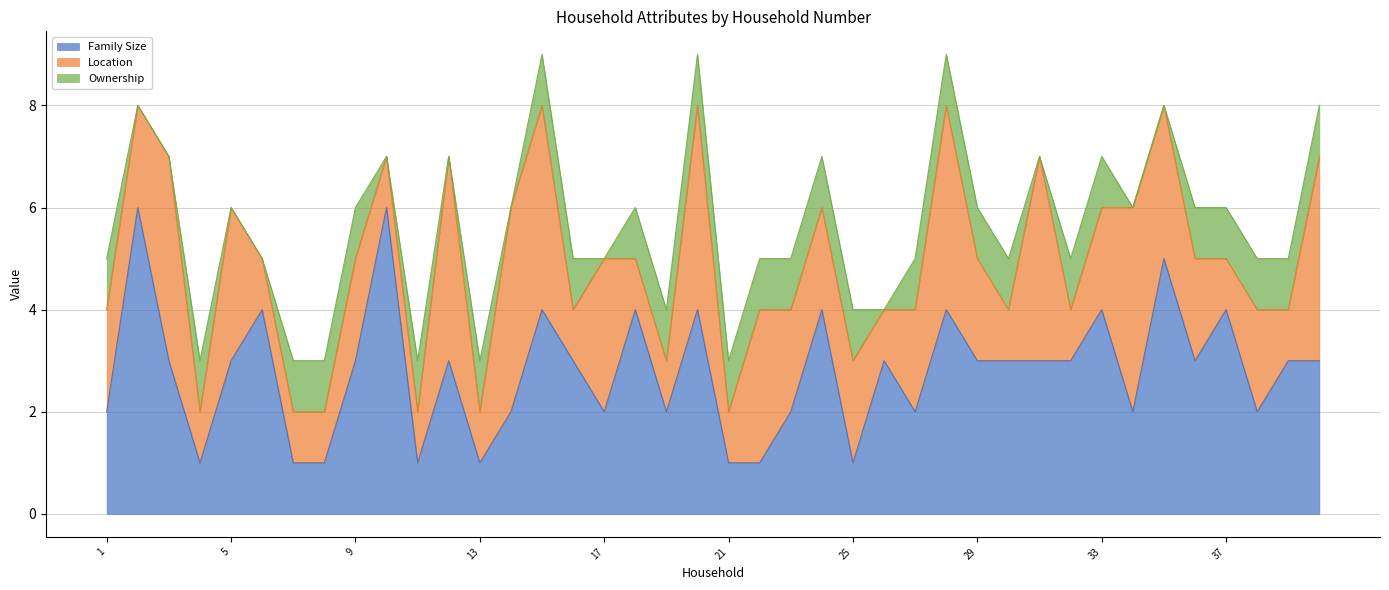

Where is Ownership nearest to the value 0?

2